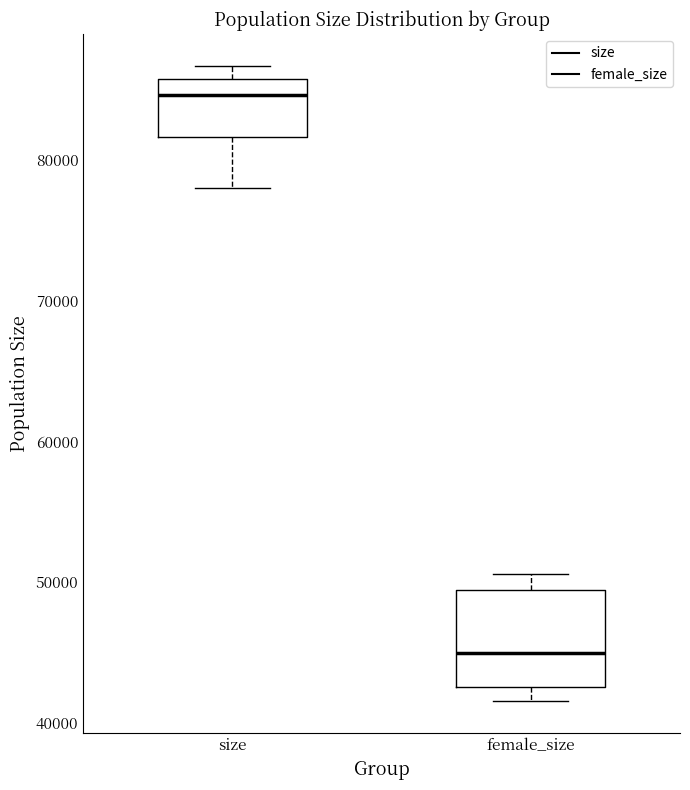

Reading left to right, transcribe this box plot: for each box, give where its median line is, the range the box spans, and where its two whiskers end, as read against the y-axis. The values are not printed on the chart, so give them approximately, as read against the axis.

size: median 85000, box 82000 to 86000, whiskers 78000 to 87000
female_size: median 45000, box 43000 to 49000, whiskers 42000 to 51000